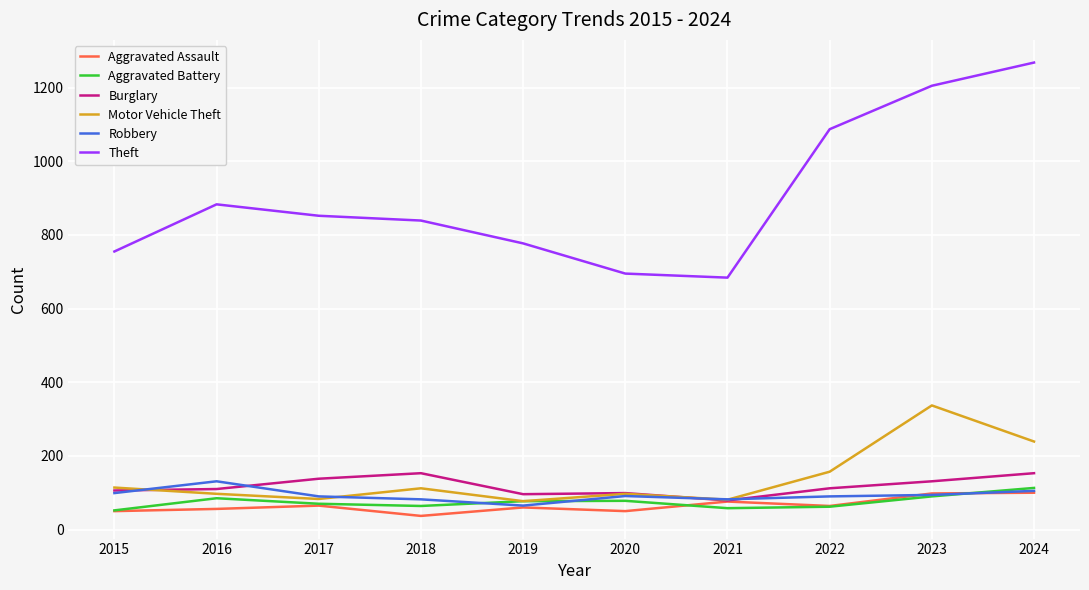

What is the sum of the Aggravated Assault values at 2021 and 2015?

126